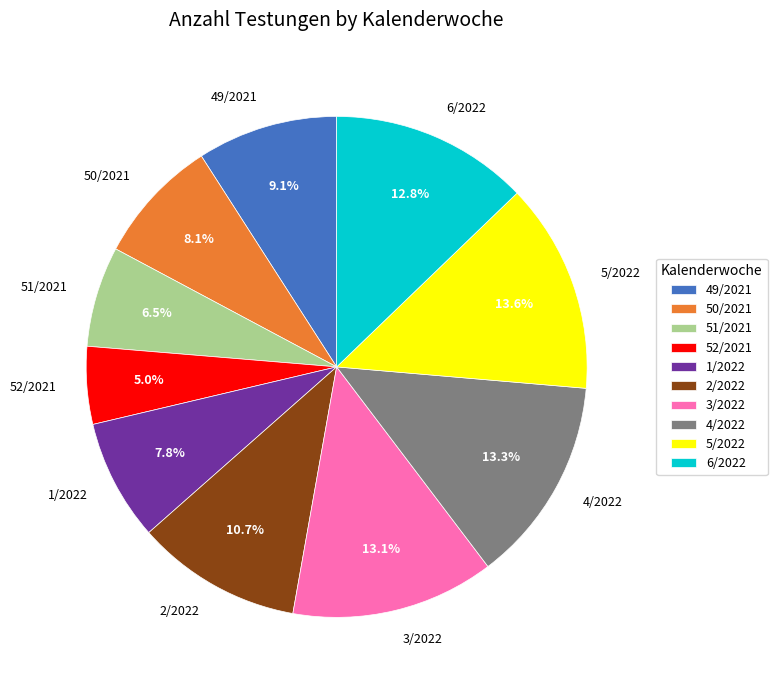

Combined, what portion of the pie is 6/2022 and 52/2021?

17.8%